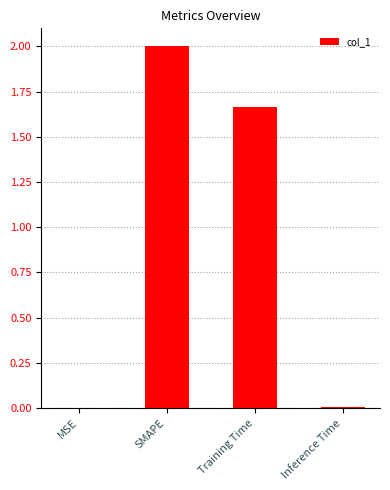

Which category has the highest value across all series?

SMAPE